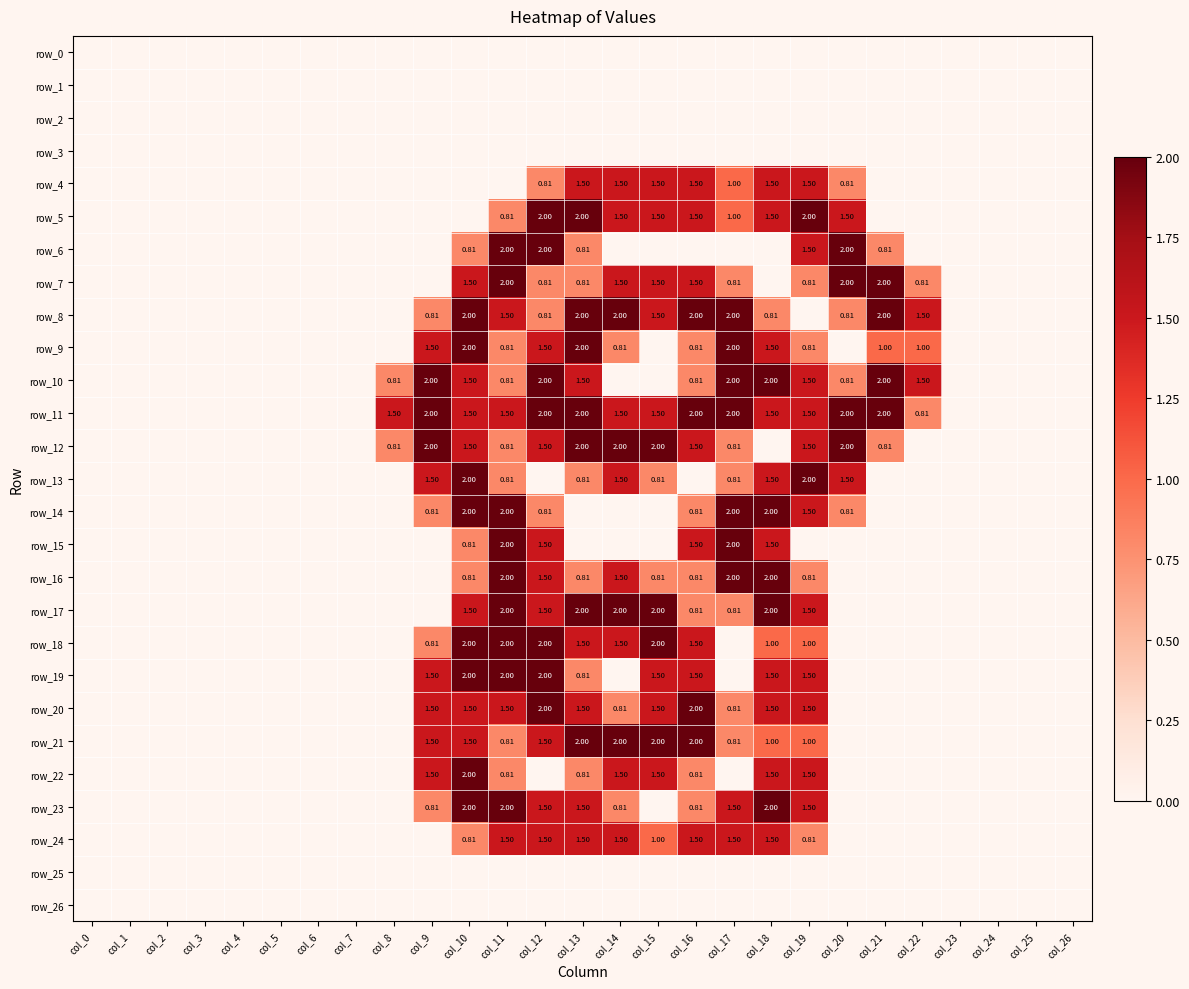

At col_15, list the series in order from largest to smallest.

row_12, row_17, row_18, row_21, row_4, row_5, row_7, row_8, row_11, row_19, row_20, row_22, row_24, row_13, row_16, row_0, row_1, row_2, row_3, row_6, row_9, row_10, row_14, row_15, row_23, row_25, row_26